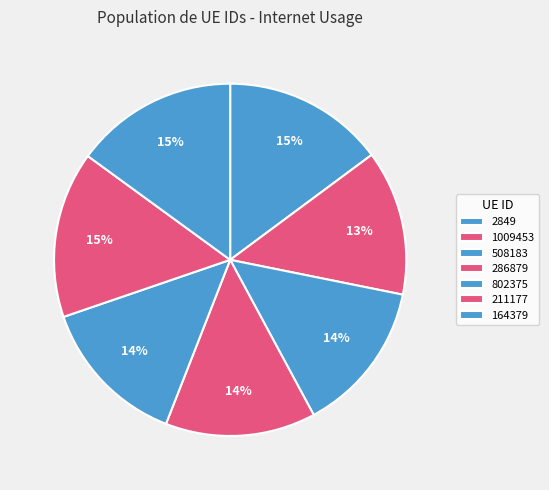

Is 286879 the majority of the pie?

No